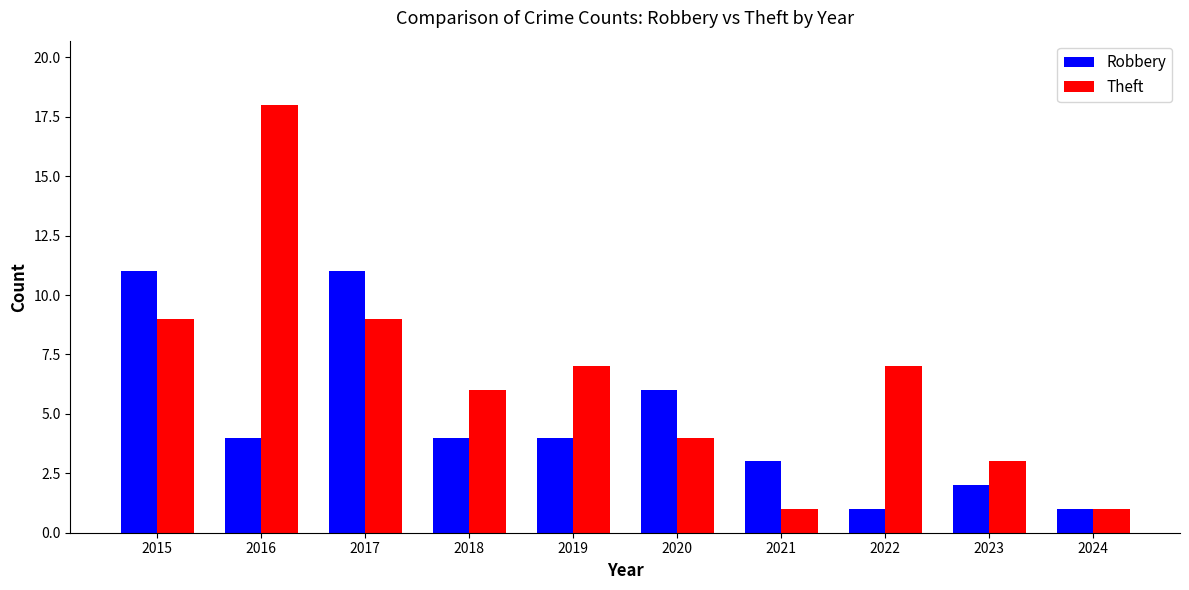

What is the minimum value shown in the chart?

1